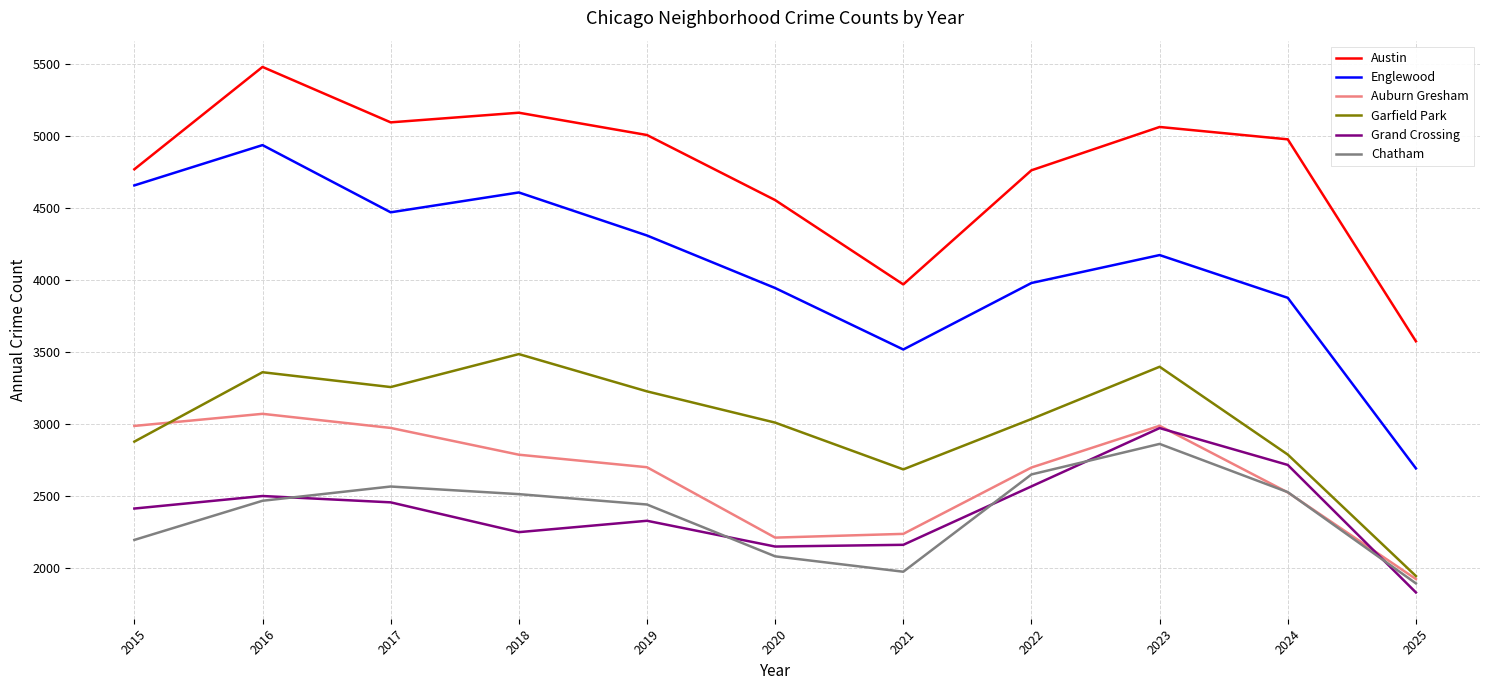

The Auburn Gresham series shows 2525 at 2024. True or false?

True